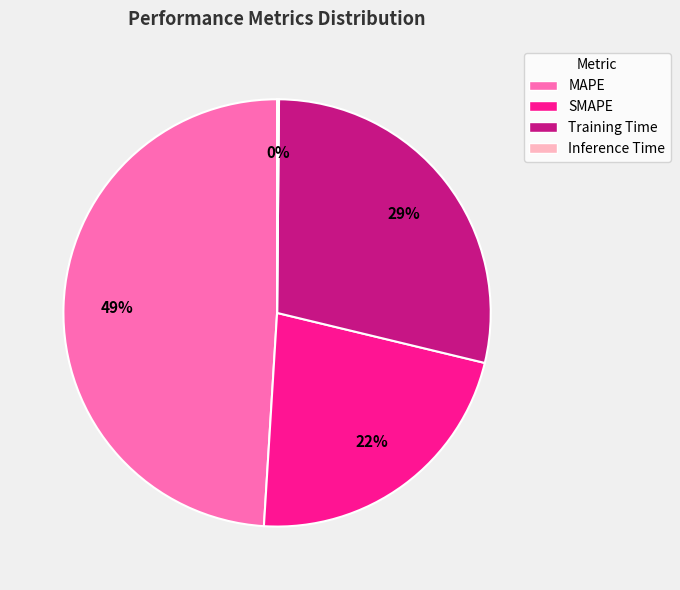

To the nearest percent, what is the difference between the largest and smallest slice percentages?

49%